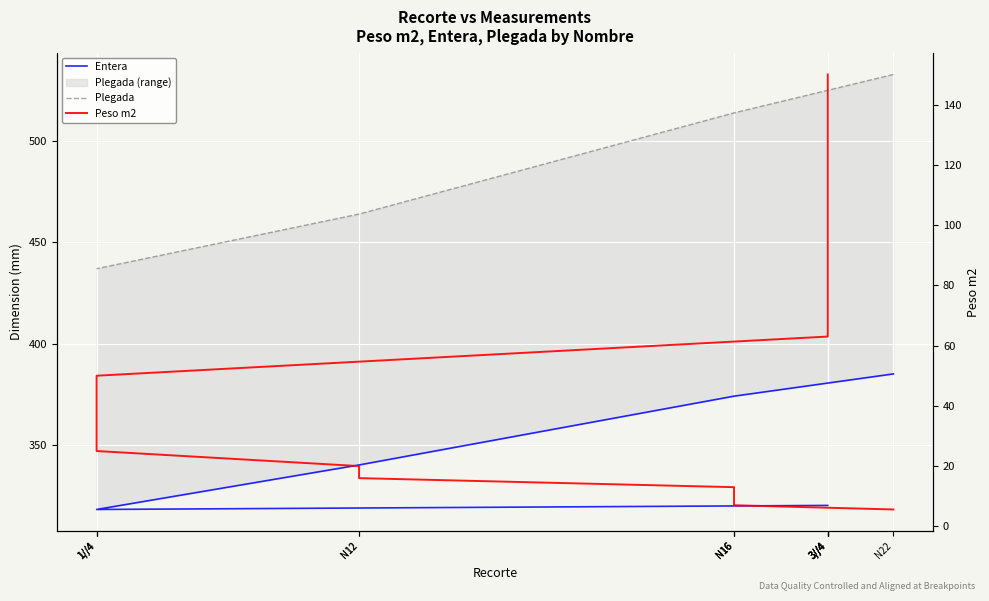

What is the label of the 13th point from the left?

3//4